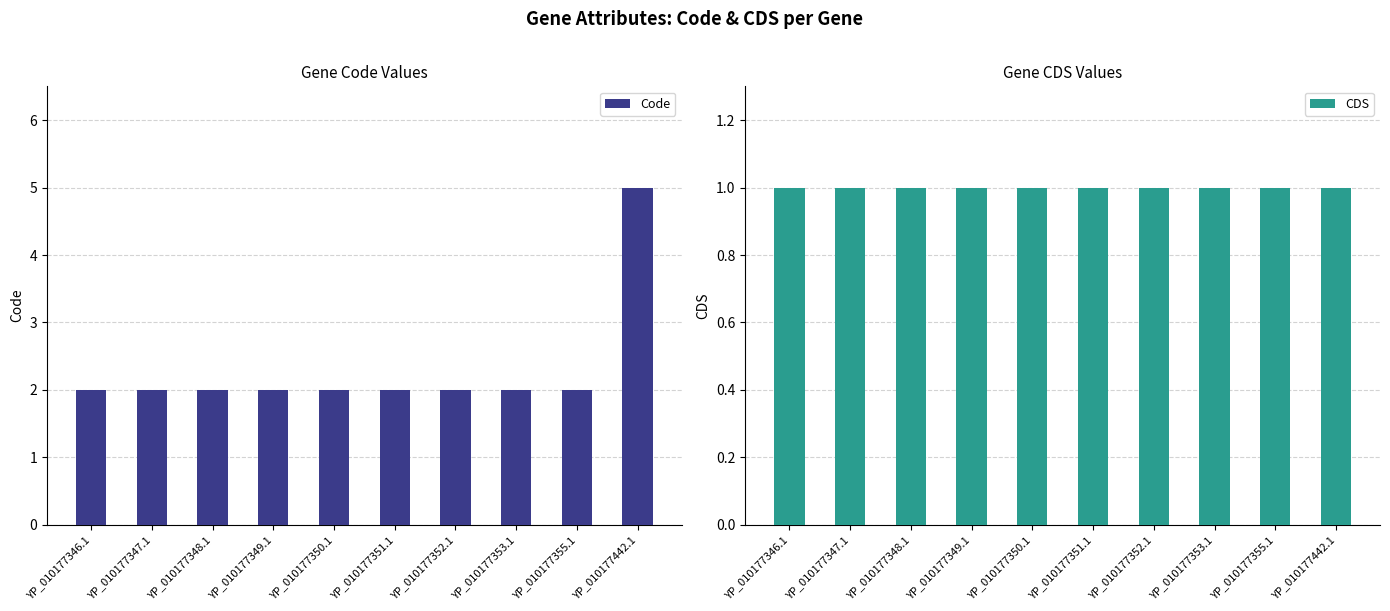

Count the number of categories in the chart.

10